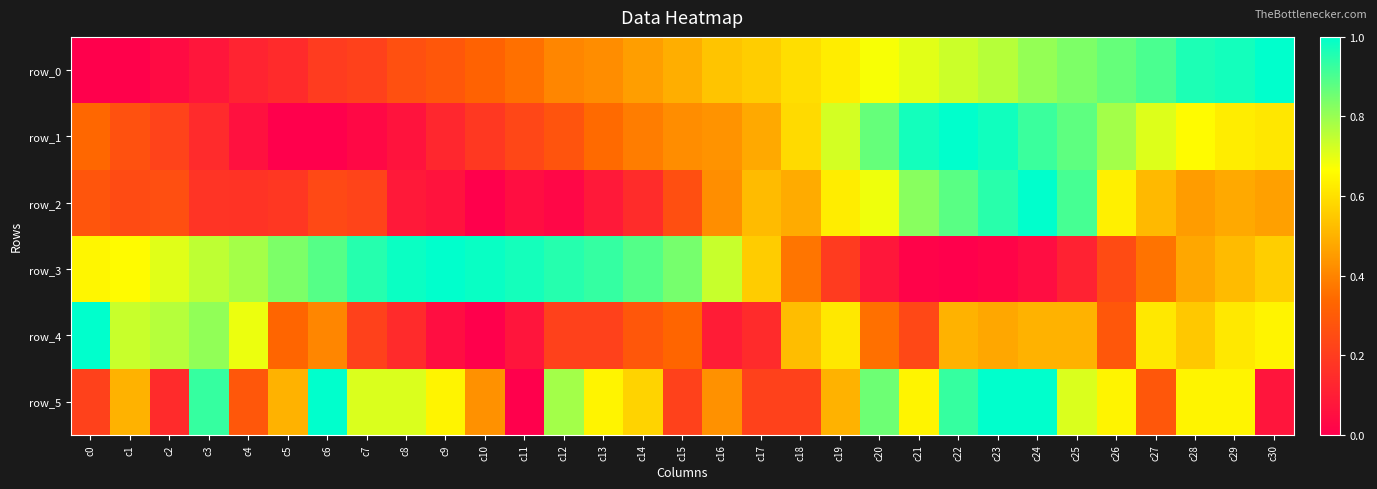

What is the total value across all series at c5?

2.0